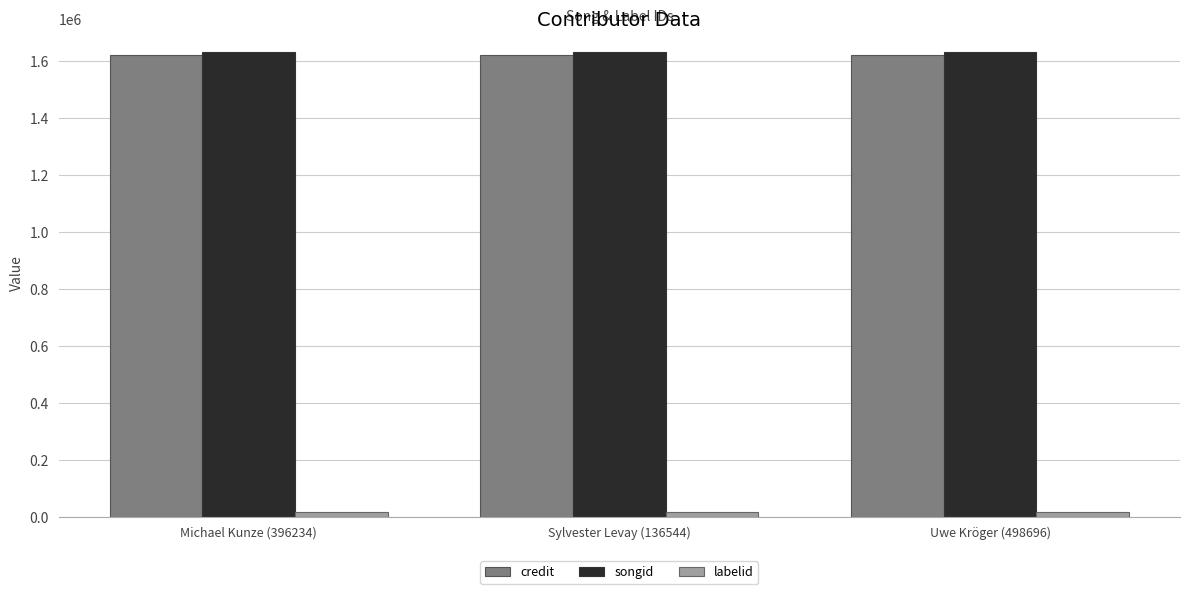

Does the chart contain any negative values?

No